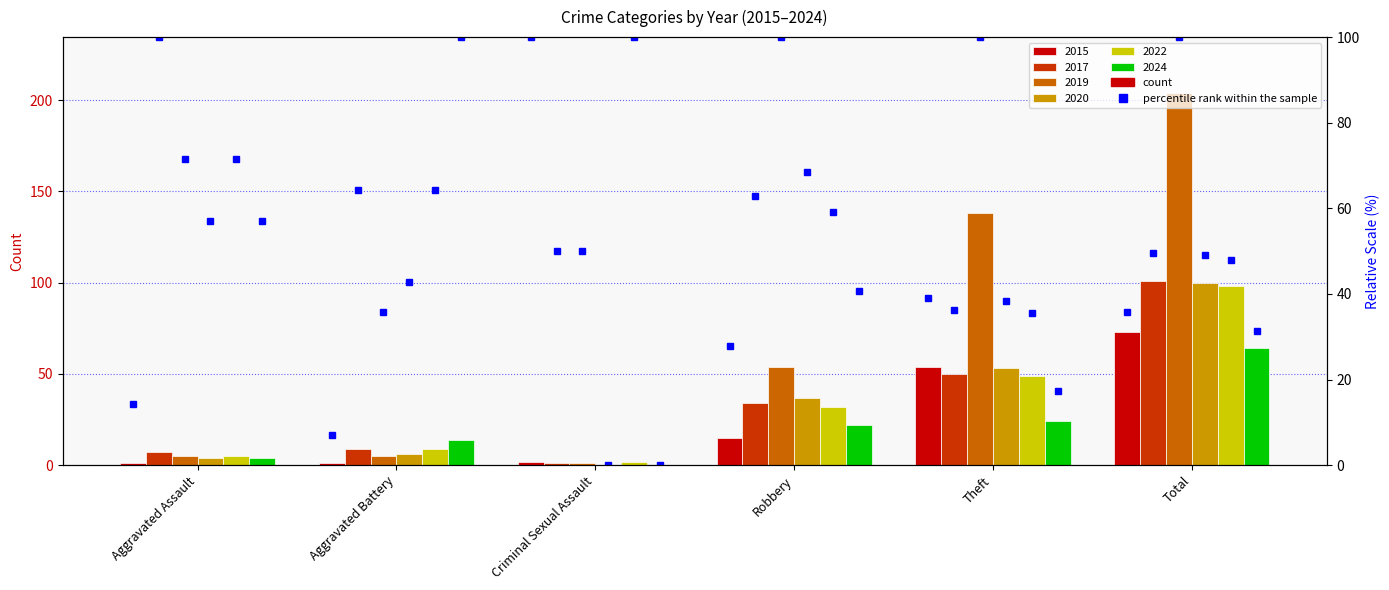

Is it true that 2024 equals 24 at Theft?

True